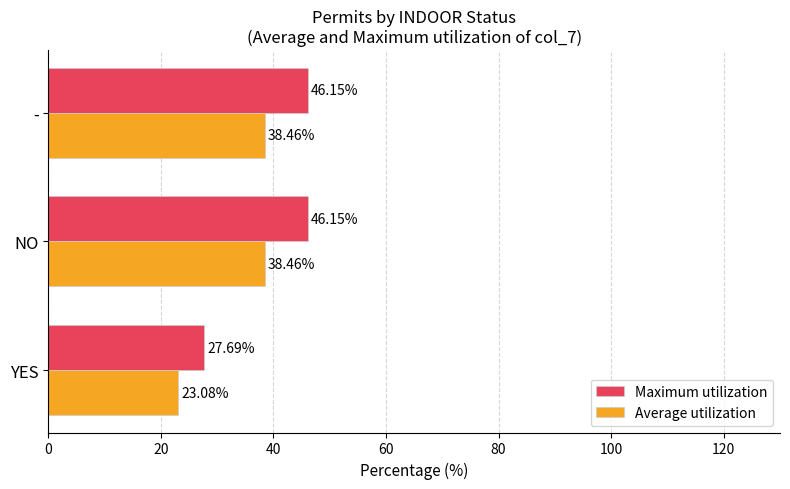

What is the sum of all Average utilization values?

100.0